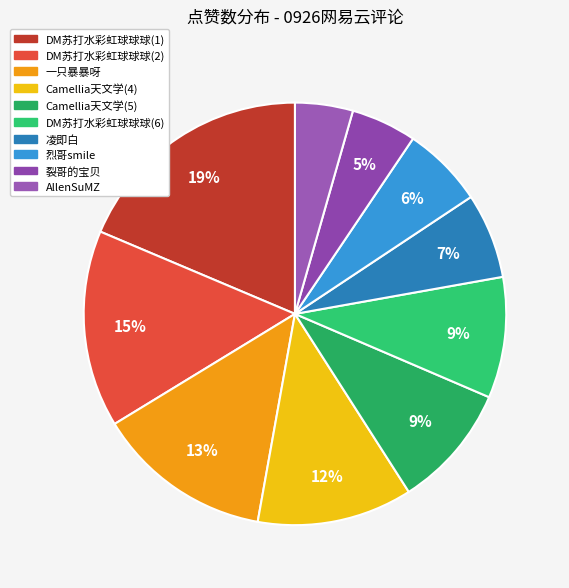

True or false: 烈哥smile accounts for 6% of the total.

True